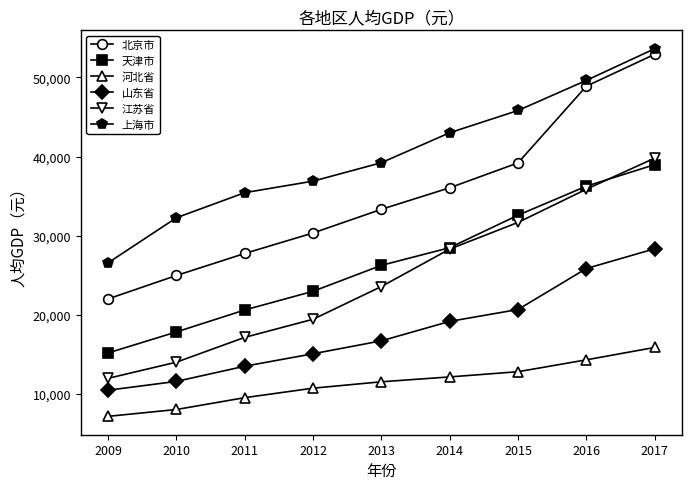

Between 2009 and 2017, which series saw the biggest shift?

北京市